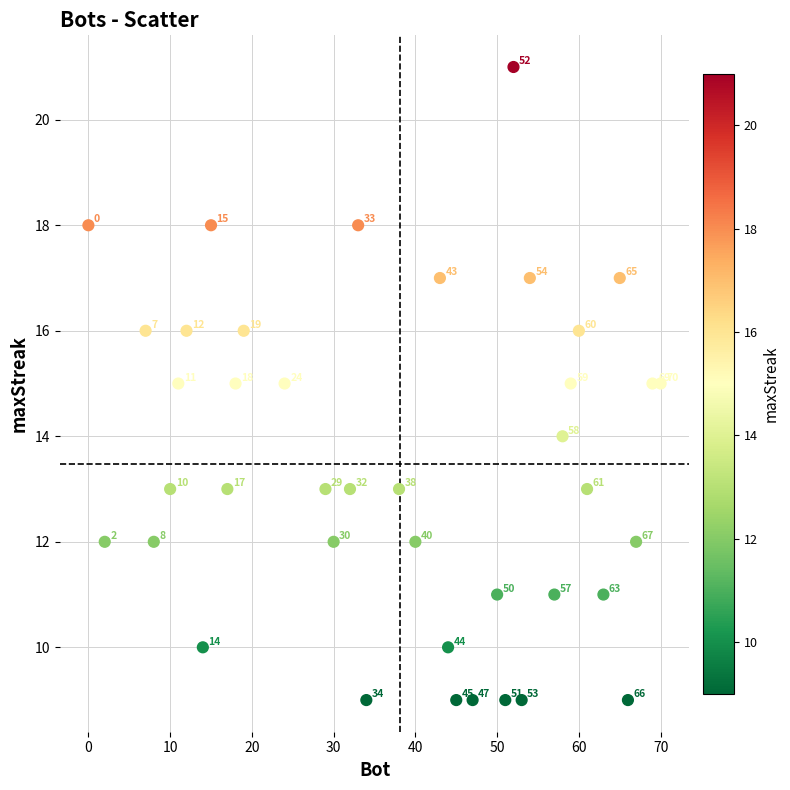

What Y value in the scatter plot is closest to 15?

15